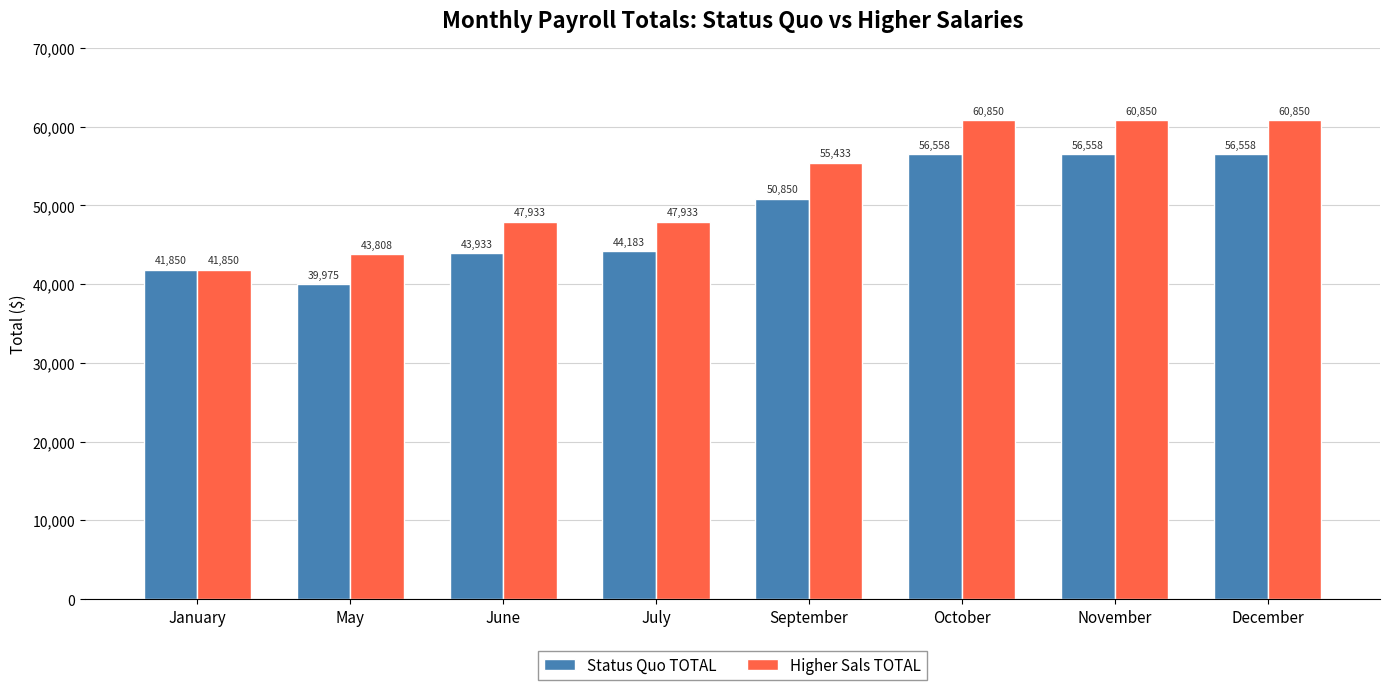

List the series in order of their peak value, lowest first.

Status Quo TOTAL, Higher Sals TOTAL